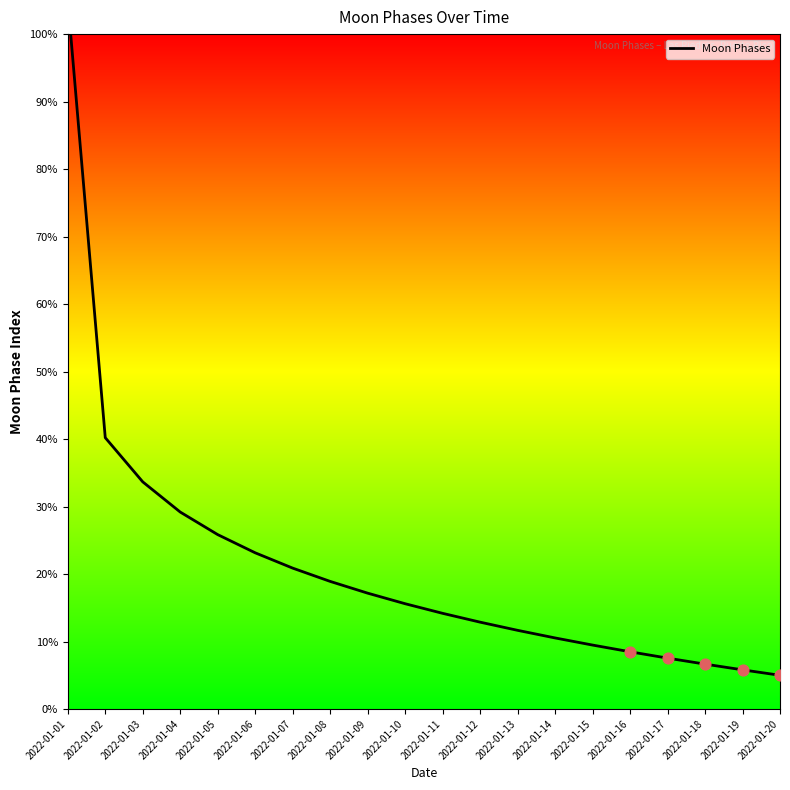

Which has a higher value, 2022-01-02 or 2022-01-15?

2022-01-02